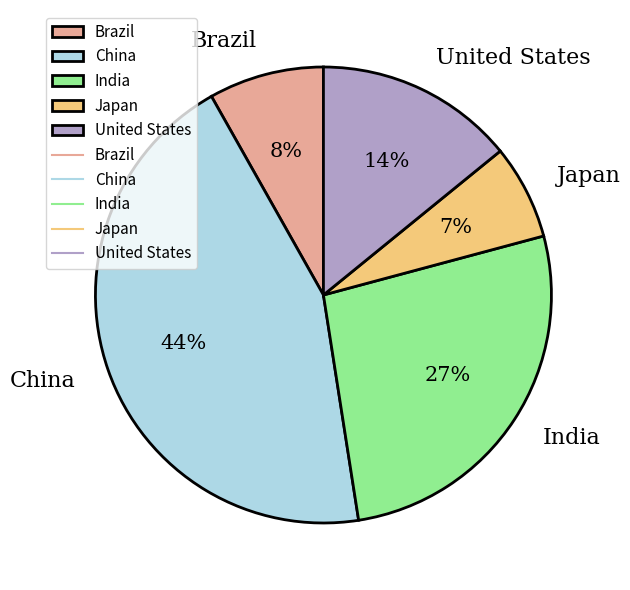

Do India and United States together represent more than half of the pie?

No